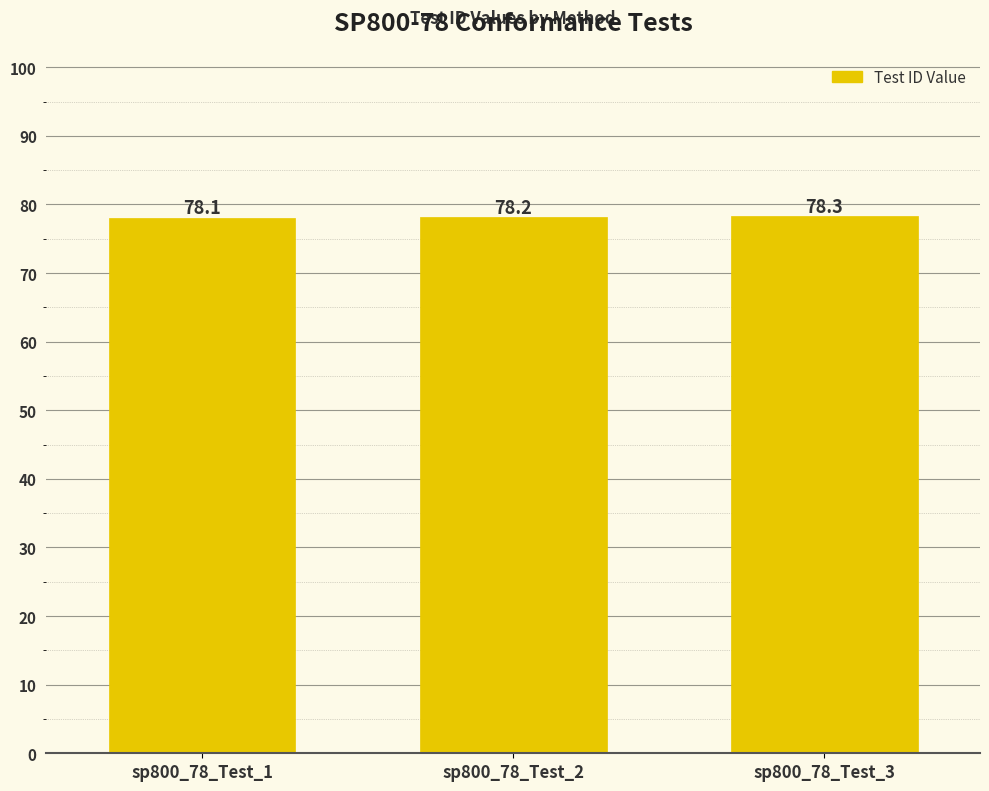

What is the sum of the values at sp800_78_Test_3 and sp800_78_Test_2?

156.5